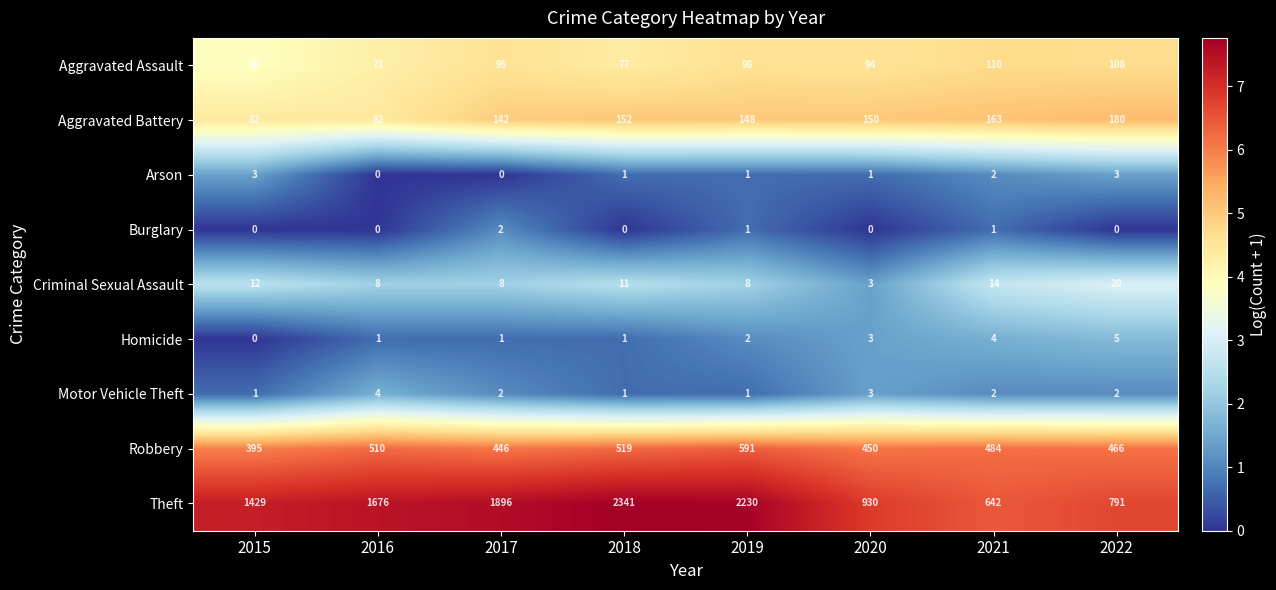

What value does the Homicide series have at 2021?

4